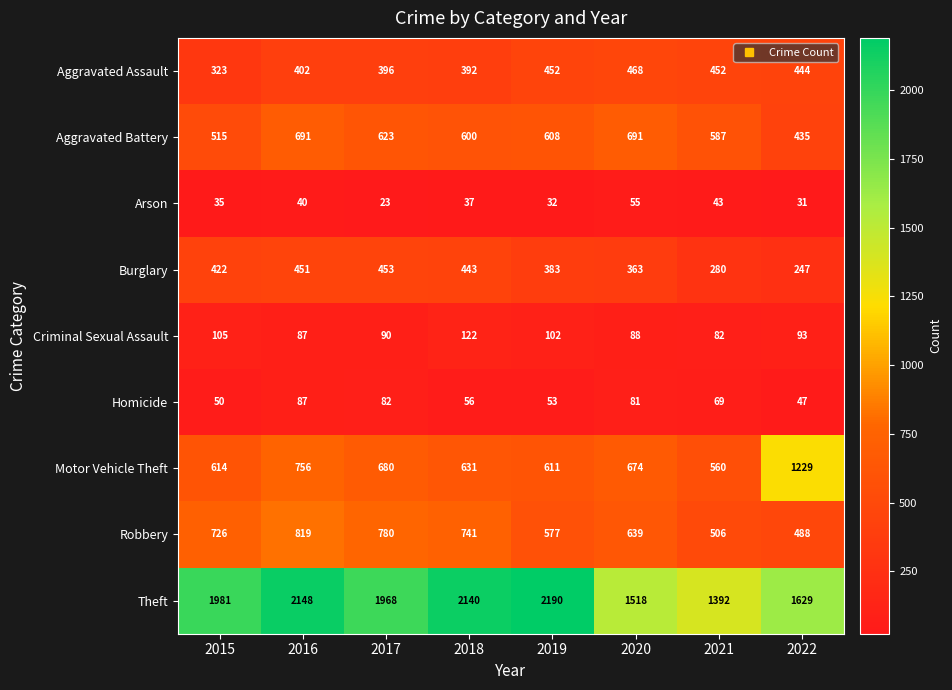

Which label corresponds to the smallest value in the chart?

2017